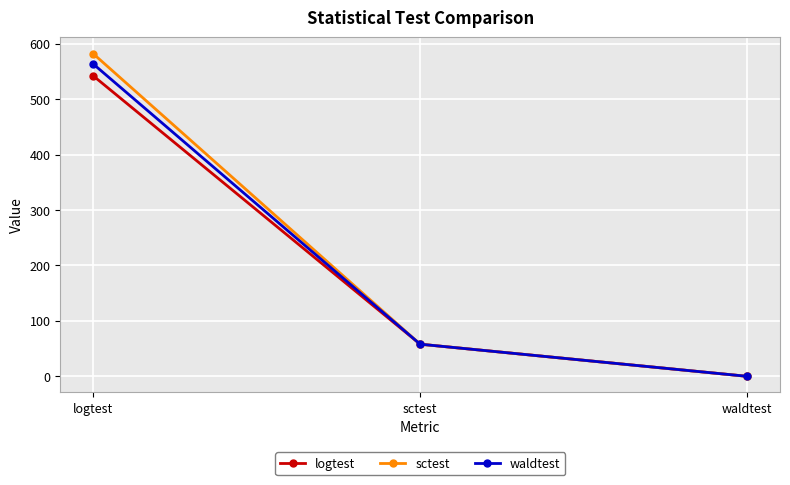

Which series has the widest spread of values?

sctest